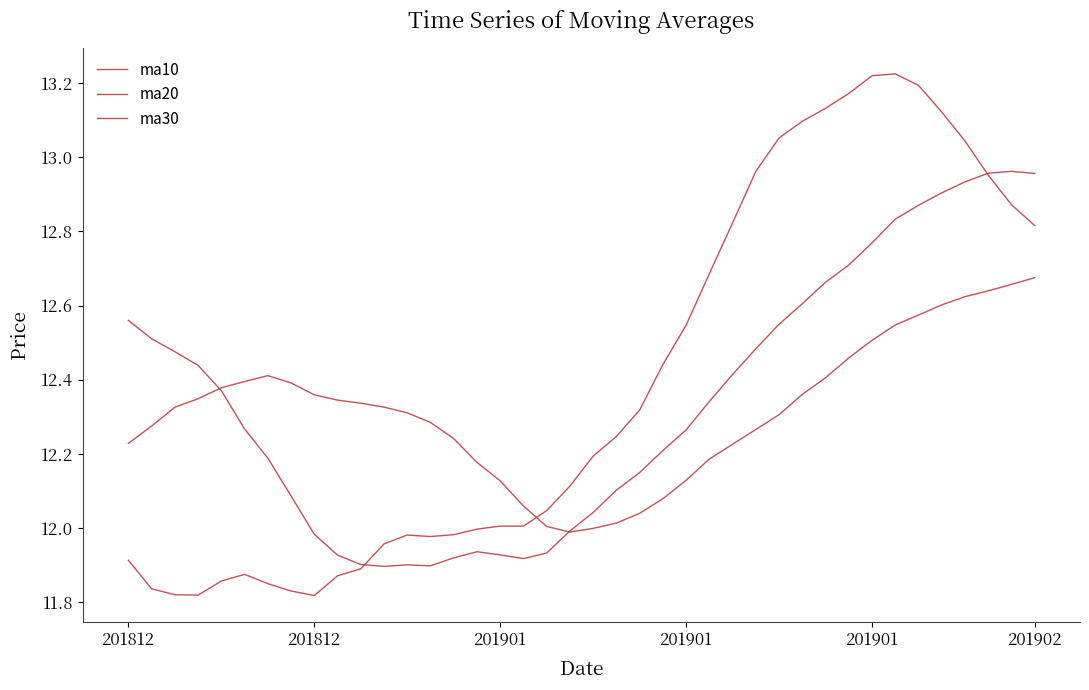

Does the chart have visible grid lines?

No